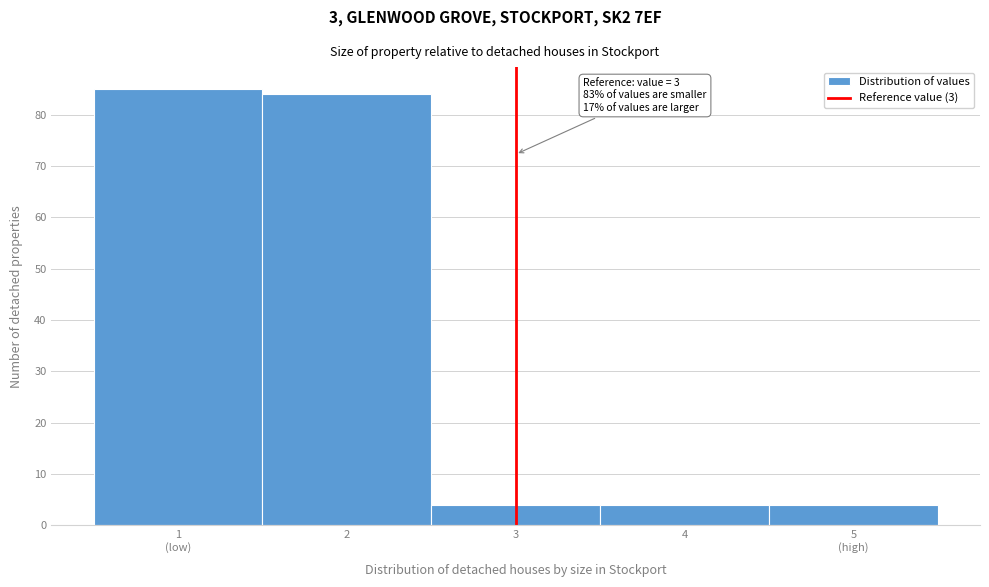

Reading left to right, what are all the values shown in this chart?

85	84	4	4	4